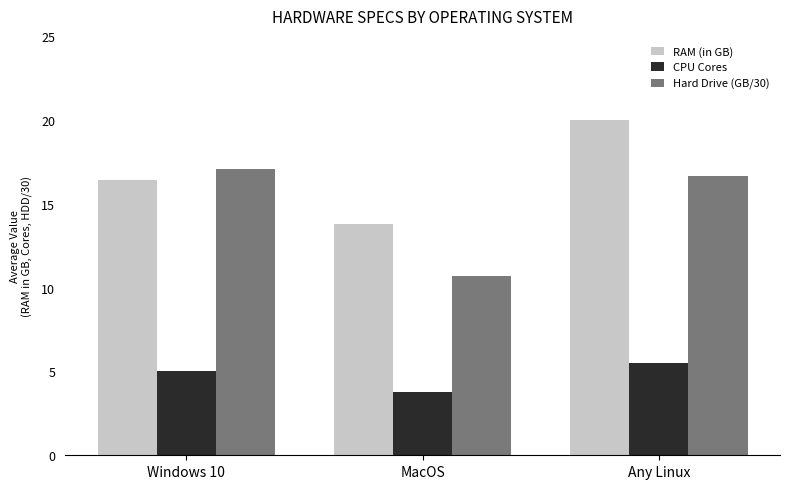

Rank the series by their average value, from lowest to highest.

CPU Cores, Hard Drive (GB/30), RAM (in GB)